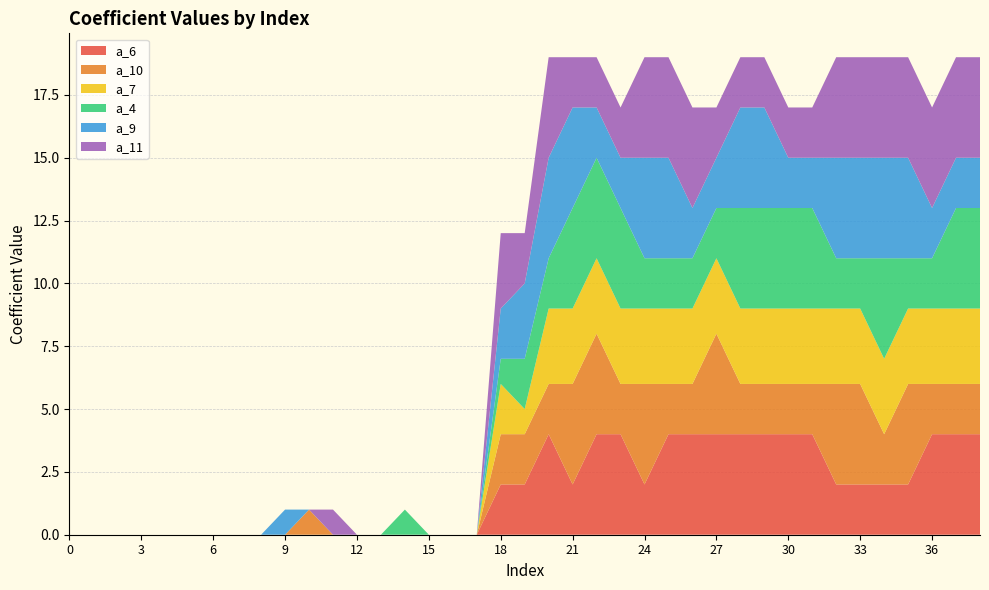

Reading left to right, what are all the values shown in this chart?

a_6: 0	0	0	0	0	0	0	0	0	0	0	0	0	0	0	0	0	0	2	2	4	2	4	4	2	4	4	4	4	4	4	4	2	2	2	2	4	4	4
a_10: 0	0	0	0	0	0	0	0	0	0	1	0	0	0	0	0	0	0	2	2	2	4	4	2	4	2	2	4	2	2	2	2	4	4	2	4	2	2	2
a_7: 0	0	0	0	0	0	0	0	0	0	0	0	0	0	0	0	0	0	2	1	3	3	3	3	3	3	3	3	3	3	3	3	3	3	3	3	3	3	3
a_4: 0	0	0	0	0	0	0	0	0	0	0	0	0	0	1	0	0	0	1	2	2	4	4	4	2	2	2	2	4	4	4	4	2	2	4	2	2	4	4
a_9: 0	0	0	0	0	0	0	0	0	1	0	0	0	0	0	0	0	0	2	3	4	4	2	2	4	4	2	2	4	4	2	2	4	4	4	4	2	2	2
a_11: 0	0	0	0	0	0	0	0	0	0	0	1	0	0	0	0	0	0	3	2	4	2	2	2	4	4	4	2	2	2	2	2	4	4	4	4	4	4	4